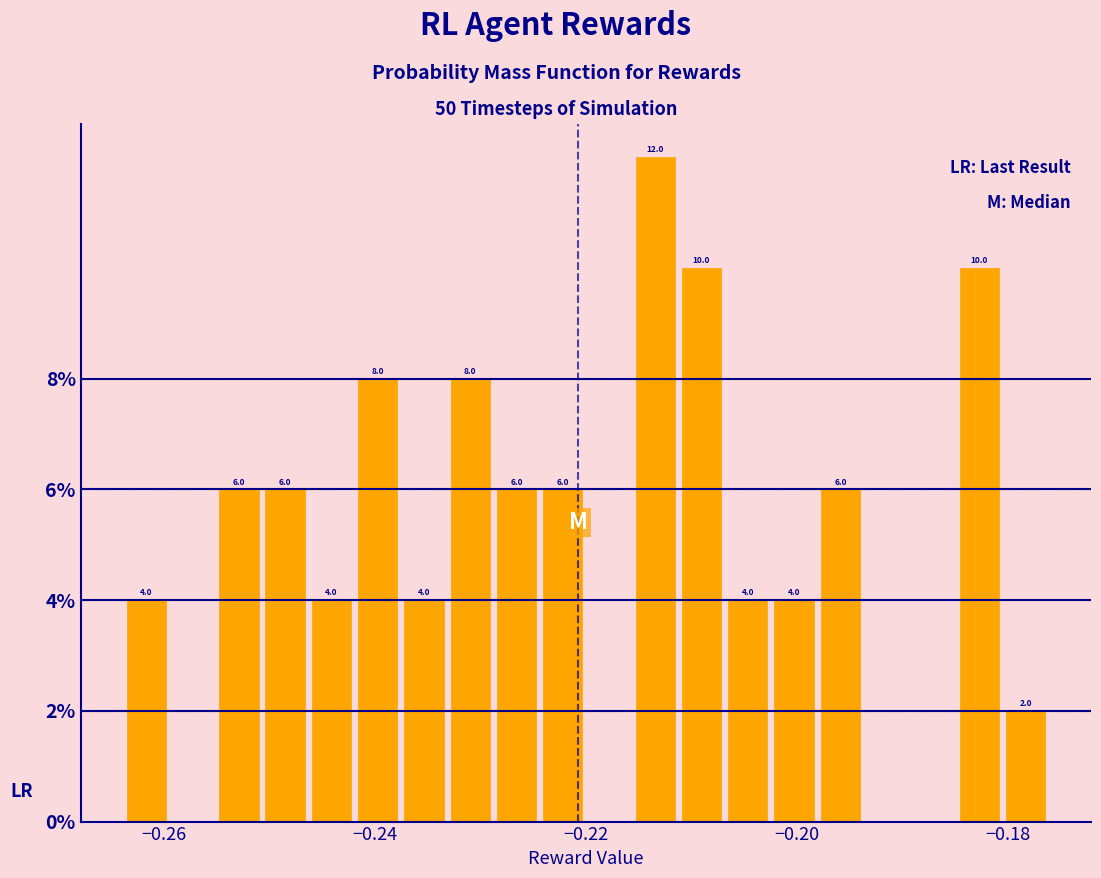

Around what value on the x-axis is the tallest bar? Give the approximate position of its centre, as read against the axis.

-0.214